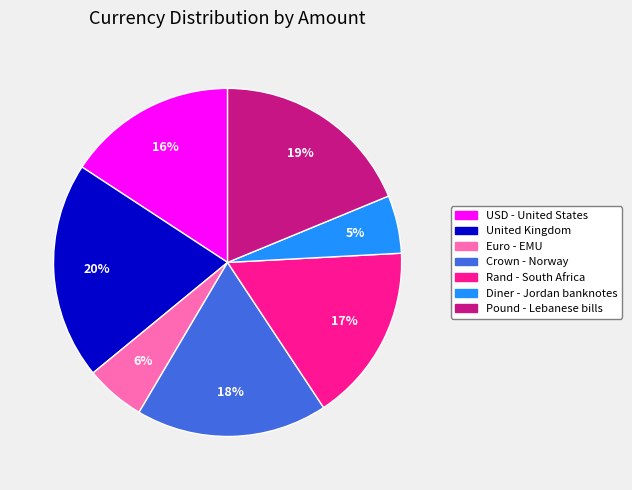

Approximately how many times larger is the value at Rand - South Africa compared to Crown - Norway?

0.9